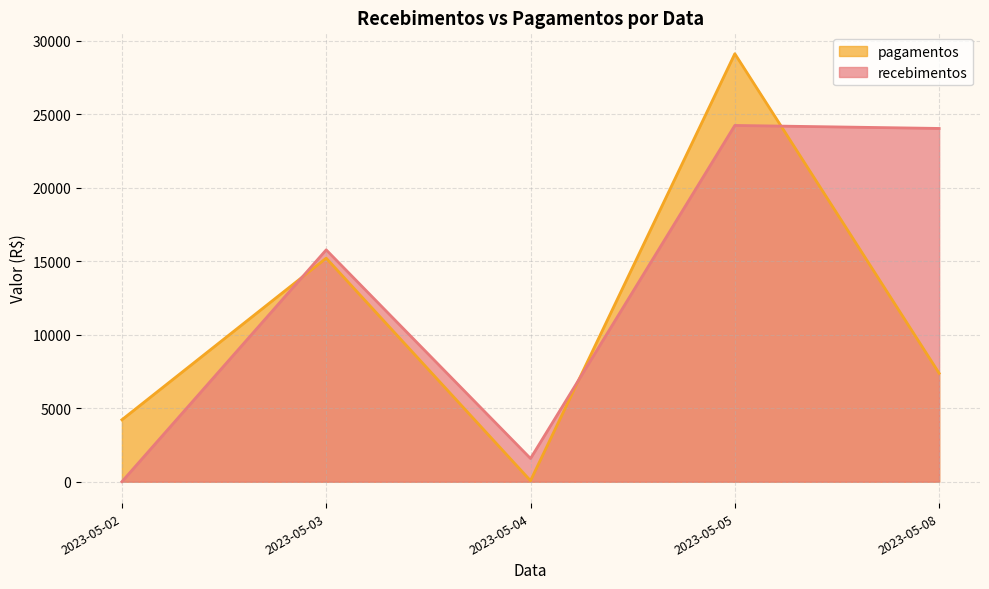

What is the maximum value for pagamentos?

29115.9